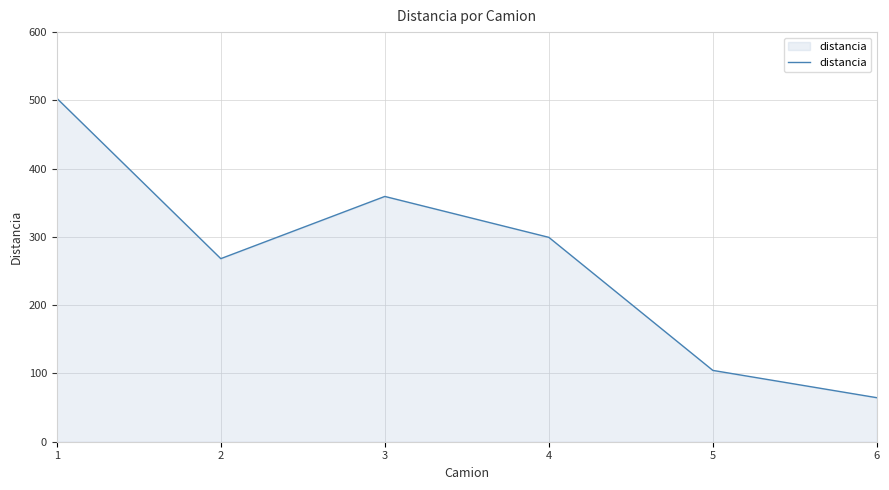

Reading left to right, transcribe all the data shown in this chart.

1=503.1	2=268.2	3=359.3	4=299.4	5=104.5	6=64.5